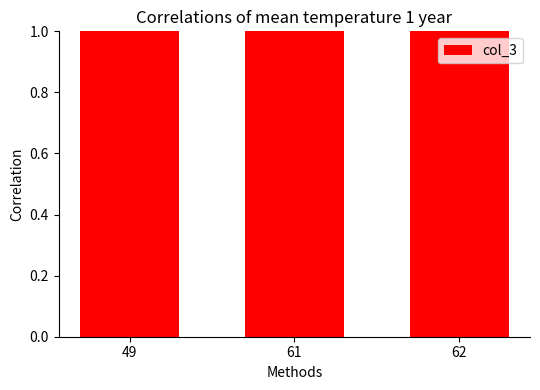

Rank the categories by value from highest to lowest.

62, 61, 49